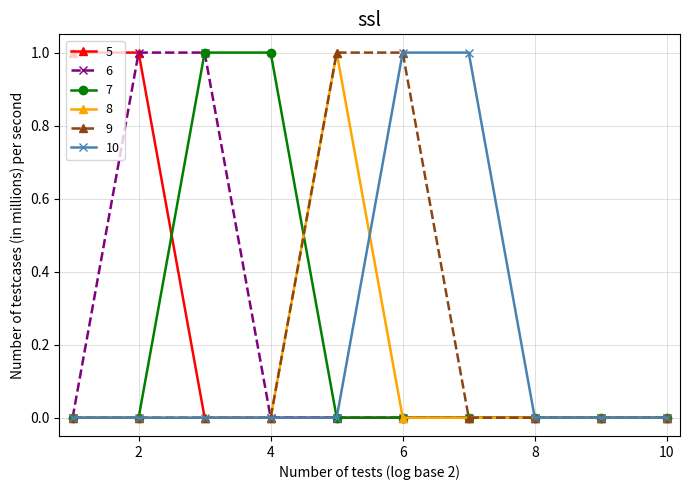

What is the value of the 8 point at the 5th from the left?

1